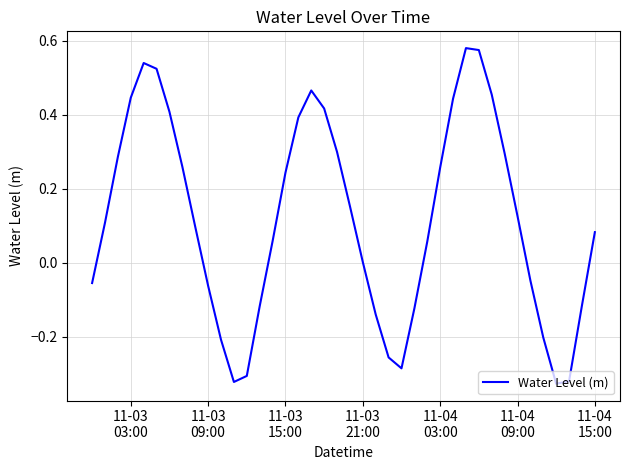

What is the difference between the maximum and second lowest values?

0.9